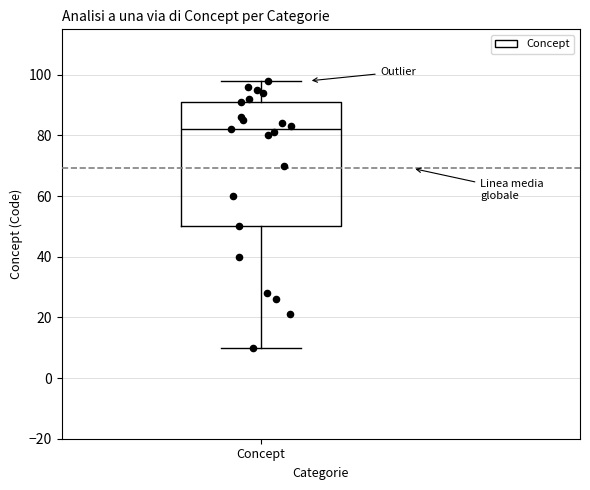

Where does the upper whisker of the box for Concept end on the y-axis? The values are not printed on the chart, so give them approximately, as read against the axis.

98